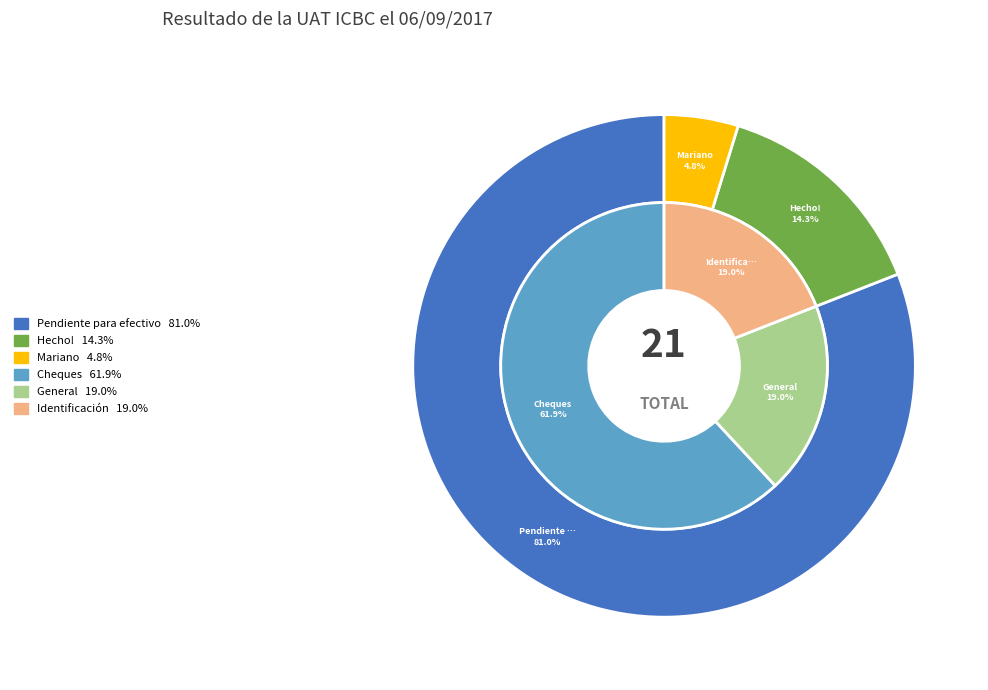

Is Hecho! the majority of the pie?

No